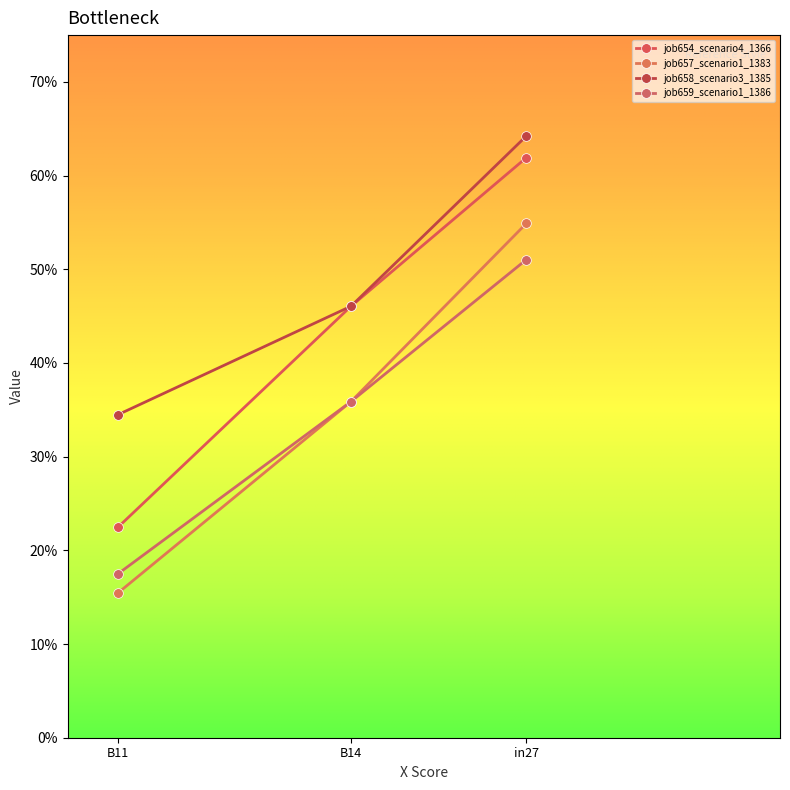

What is the value of the job657_scenario1_1383 point at the 2nd from the left?

0.4